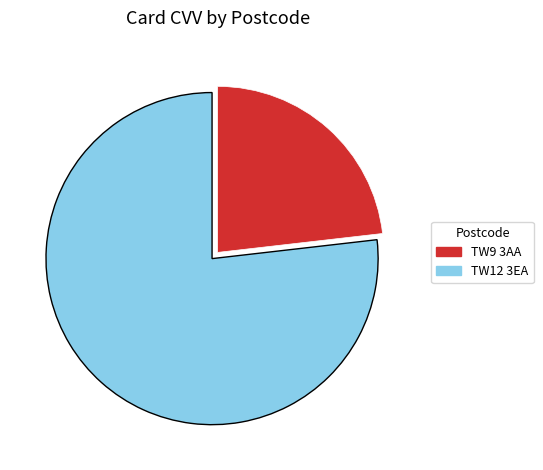

Is there a majority slice in this chart?

Yes